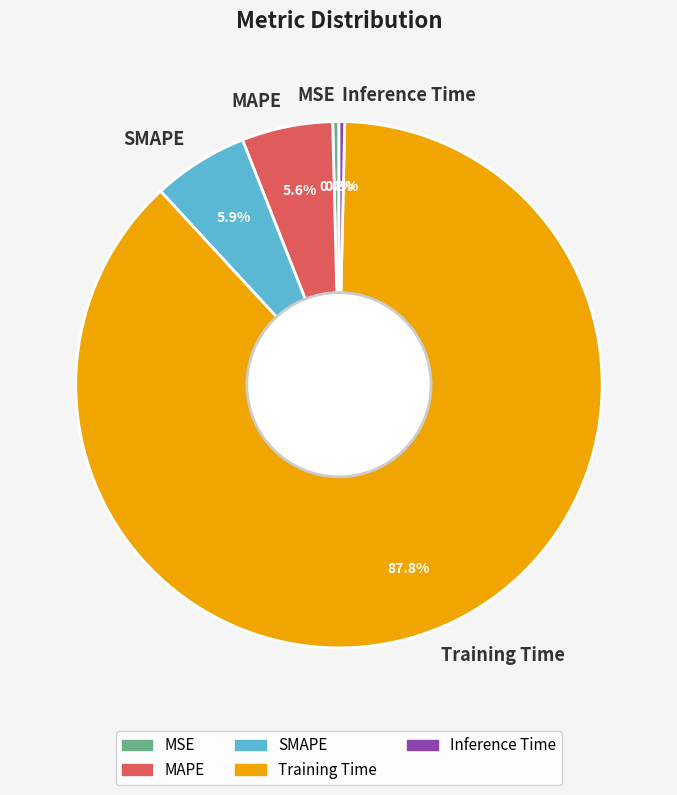

Is there any slice that represents more than half of the pie?

Yes